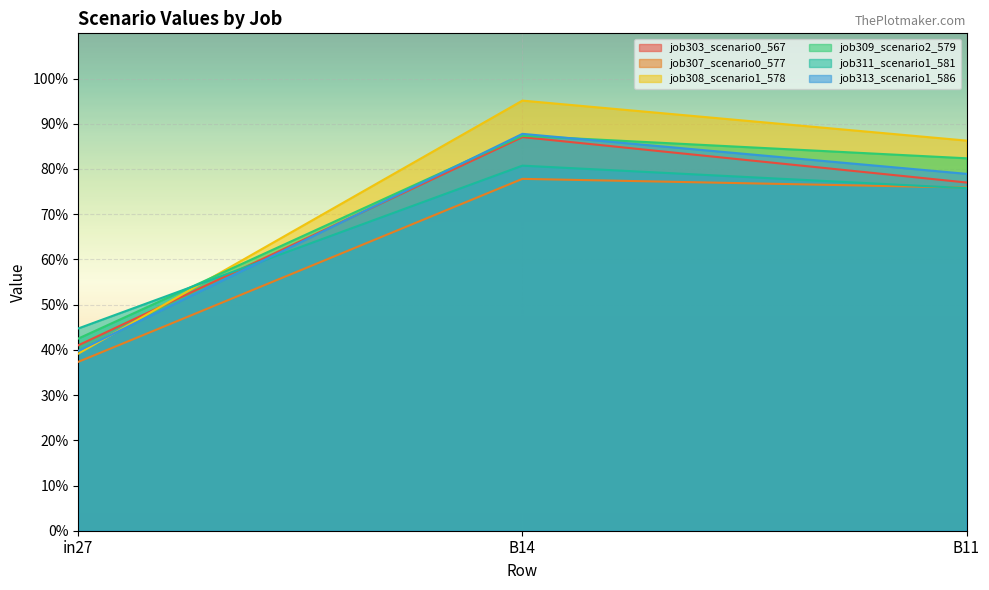

Rank the series by their maximum value, from lowest to highest.

job307_scenario0_577, job311_scenario1_581, job303_scenario0_567, job309_scenario2_579, job313_scenario1_586, job308_scenario1_578